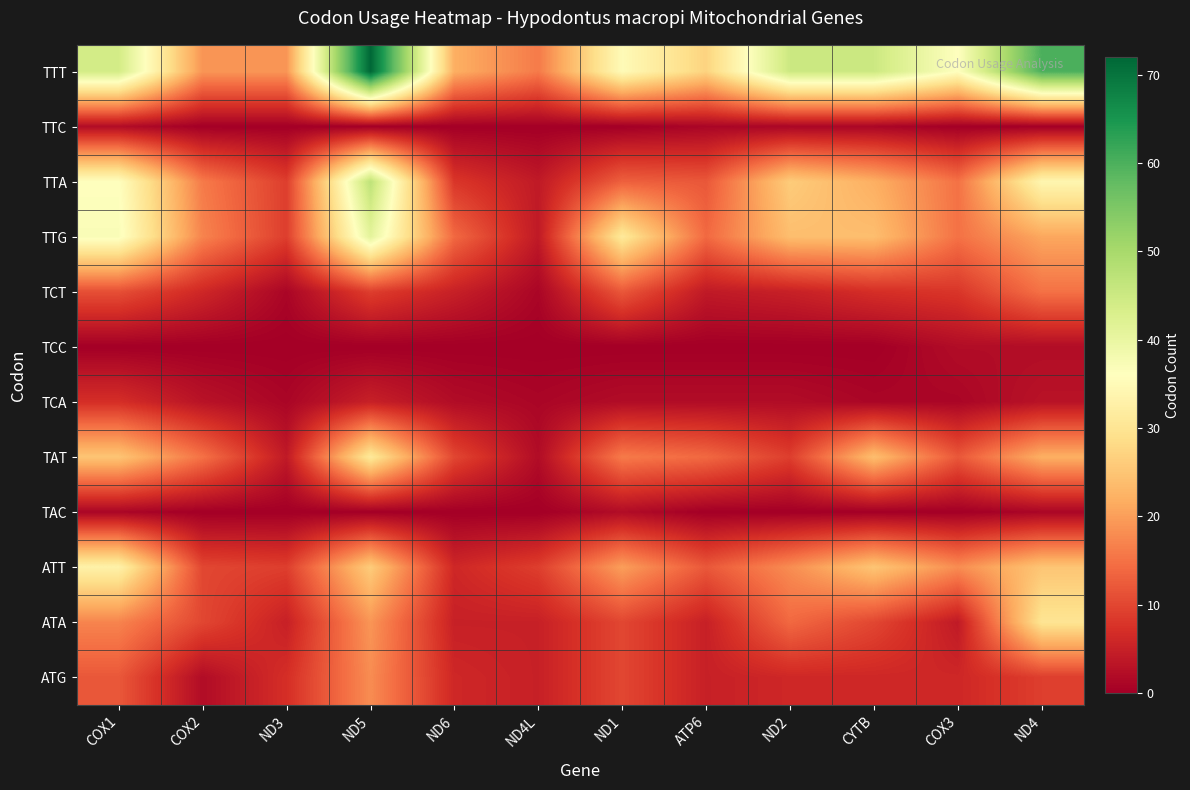

Rank the series at ND2 from highest to lowest value.

TTT, TTA, TTG, ATT, ATA, TAT, ATG, TCT, TCA, TTC, TCC, TAC